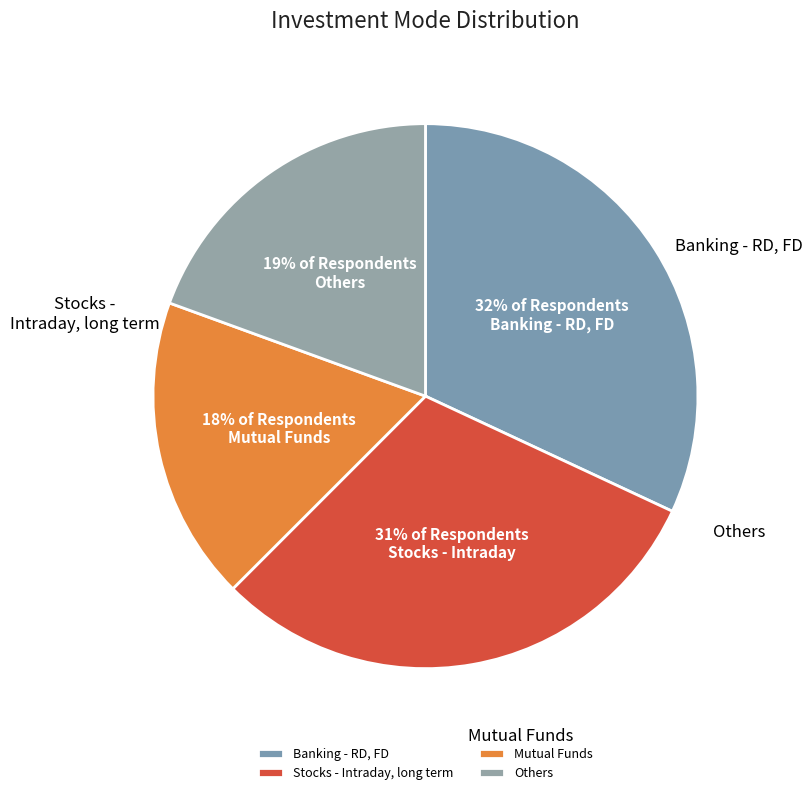

What is the largest slice in the pie chart?

Banking - RD, FD